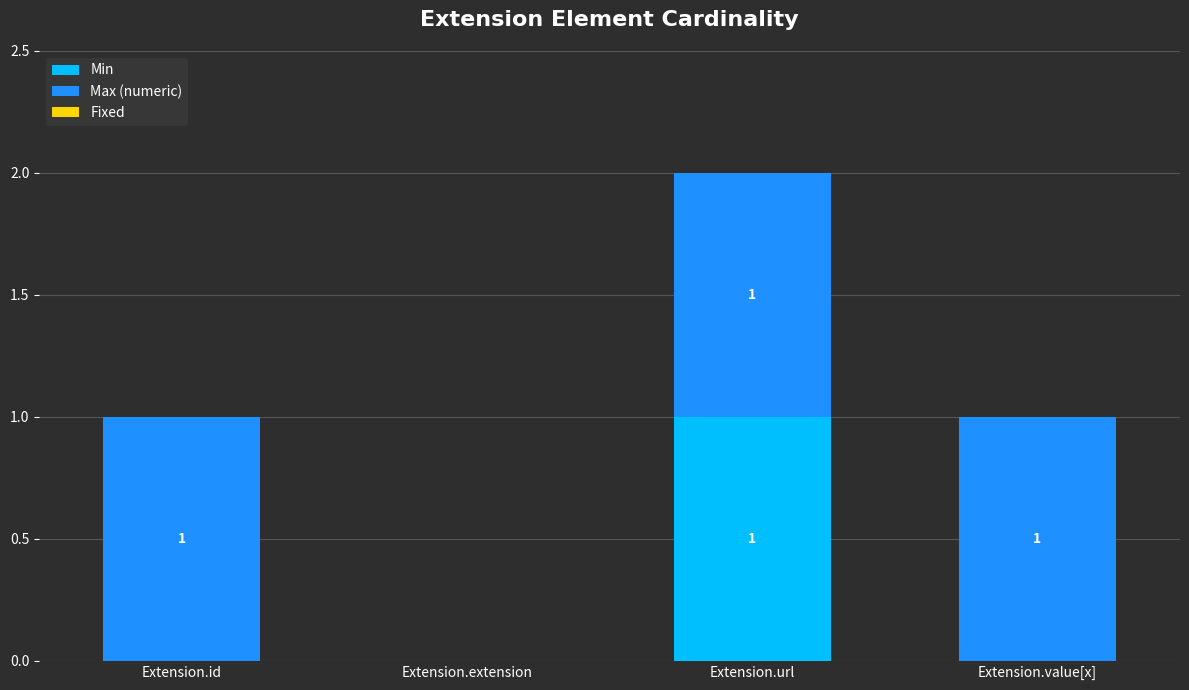

The Min series shows 1 at Extension.value[x]. True or false?

False